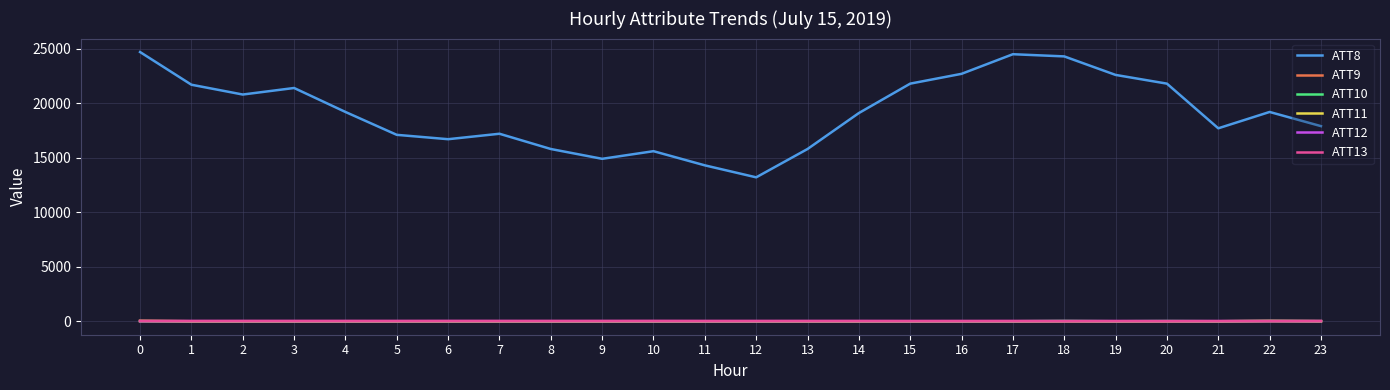

How many values in the ATT11 series exceed -10?

4